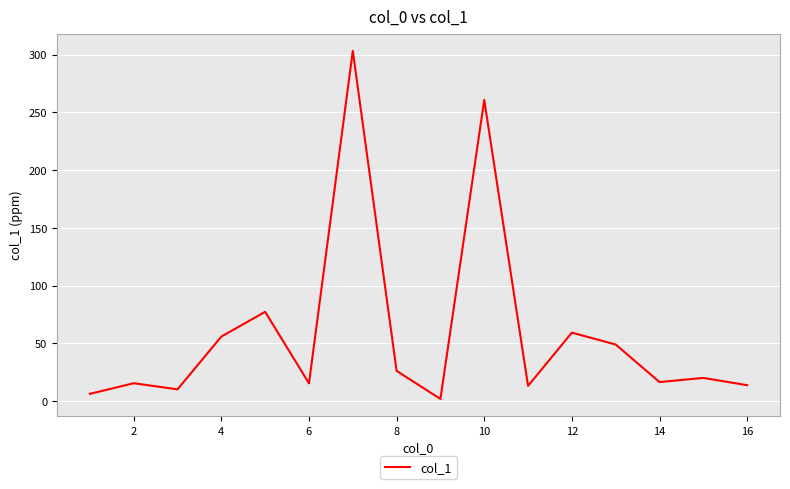

What is the maximum value shown in the chart?

303.3